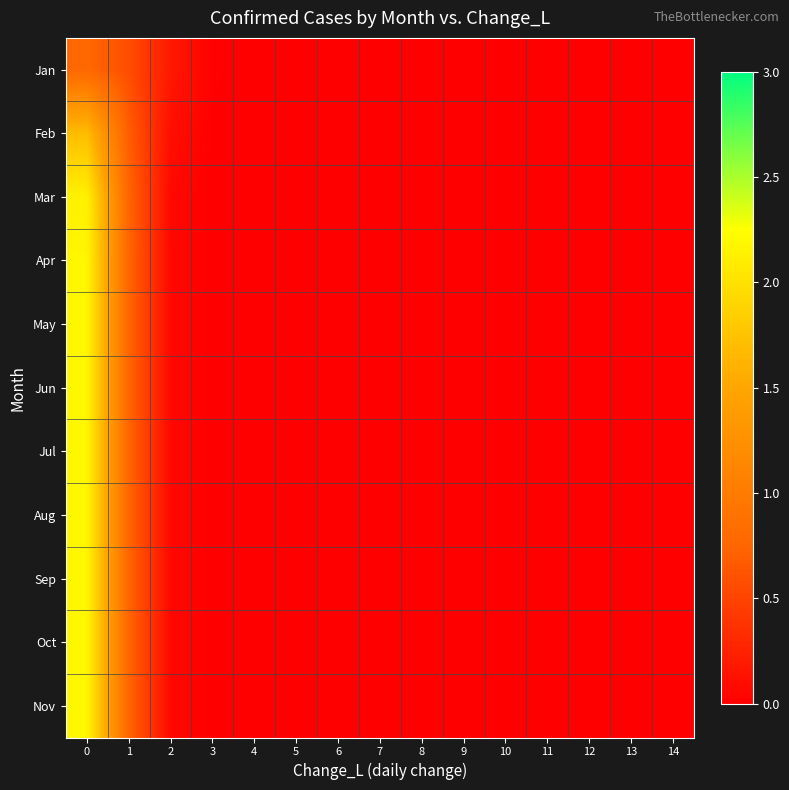

Reading left to right, transcribe all the data shown in this chart.

Jan: 0=0.8	1=0.6	2=0.2	3=0.0	4=0.0	5=0.0	6=0.0	7=0.0	8=0.0	9=0.0	10=0.0	11=0.0	12=0.0	13=0.0	14=0.0
Feb: 0=1.7	1=0.7	2=0.1	3=0.0	4=0.0	5=0.0	6=0.0	7=0.0	8=0.0	9=0.0	10=0.0	11=0.0	12=0.0	13=0.0	14=0.0
Mar: 0=2.1	1=0.7	2=0.1	3=0.0	4=0.0	5=0.0	6=0.0	7=0.0	8=0.0	9=0.0	10=0.0	11=0.0	12=0.0	13=0.0	14=0.0
Apr: 0=2.2	1=0.8	2=0.1	3=0.0	4=0.0	5=0.0	6=0.0	7=0.0	8=0.0	9=0.0	10=0.0	11=0.0	12=0.0	13=0.0	14=0.0
May: 0=2.2	1=0.8	2=0.1	3=0.0	4=0.0	5=0.0	6=0.0	7=0.0	8=0.0	9=0.0	10=0.0	11=0.0	12=0.0	13=0.0	14=0.0
Jun: 0=2.2	1=0.8	2=0.1	3=0.0	4=0.0	5=0.0	6=0.0	7=0.0	8=0.0	9=0.0	10=0.0	11=0.0	12=0.0	13=0.0	14=0.0
Jul: 0=2.2	1=0.8	2=0.1	3=0.0	4=0.0	5=0.0	6=0.0	7=0.0	8=0.0	9=0.0	10=0.0	11=0.0	12=0.0	13=0.0	14=0.0
Aug: 0=2.2	1=0.8	2=0.1	3=0.0	4=0.0	5=0.0	6=0.0	7=0.0	8=0.0	9=0.0	10=0.0	11=0.0	12=0.0	13=0.0	14=0.0
Sep: 0=2.2	1=0.8	2=0.1	3=0.0	4=0.0	5=0.0	6=0.0	7=0.0	8=0.0	9=0.0	10=0.0	11=0.0	12=0.0	13=0.0	14=0.0
Oct: 0=2.2	1=0.8	2=0.1	3=0.0	4=0.0	5=0.0	6=0.0	7=0.0	8=0.0	9=0.0	10=0.0	11=0.0	12=0.0	13=0.0	14=0.0
Nov: 0=2.2	1=0.8	2=0.1	3=0.0	4=0.0	5=0.0	6=0.0	7=0.0	8=0.0	9=0.0	10=0.0	11=0.0	12=0.0	13=0.0	14=0.0